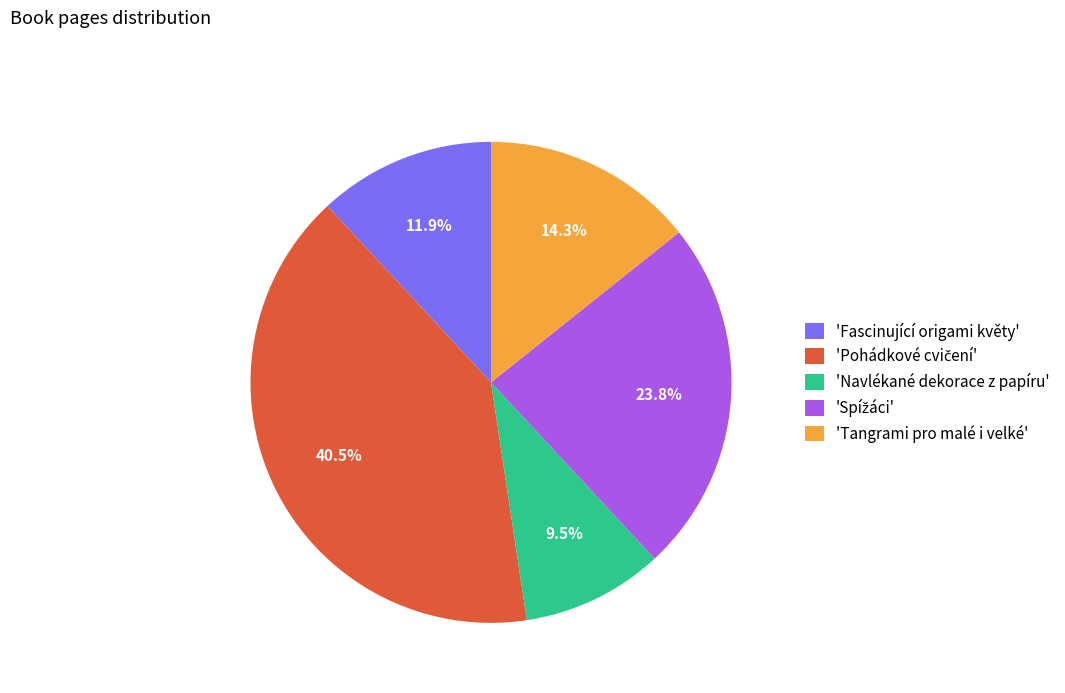

What percentage is NOT represented by 'Fascinující origami květy'?

88.1%